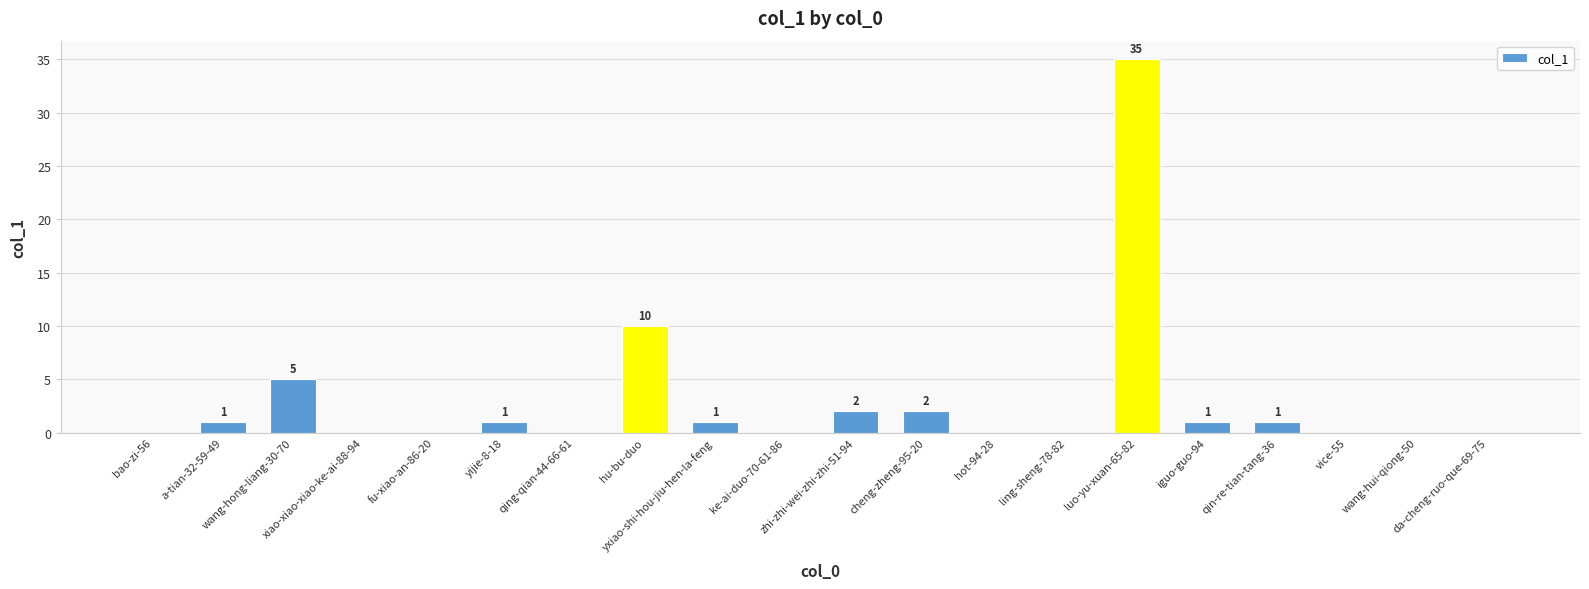

What is the sum of all values?

59